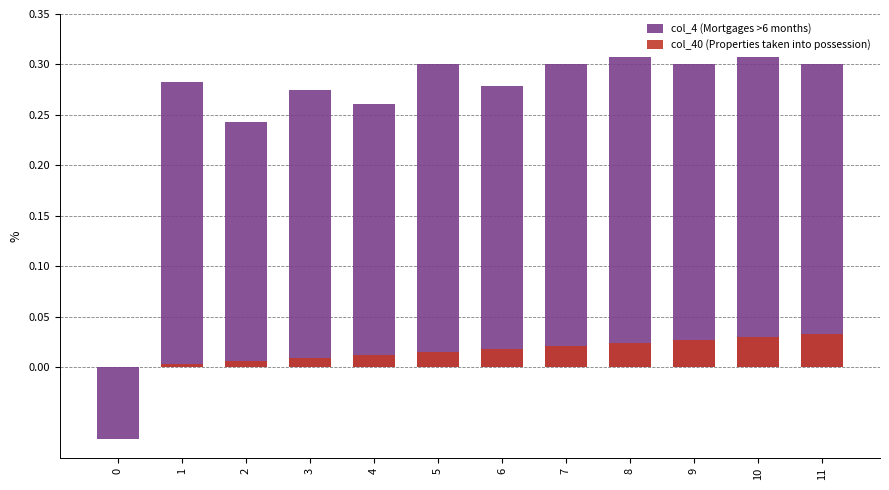

At which category is the sum across all series the highest?

10